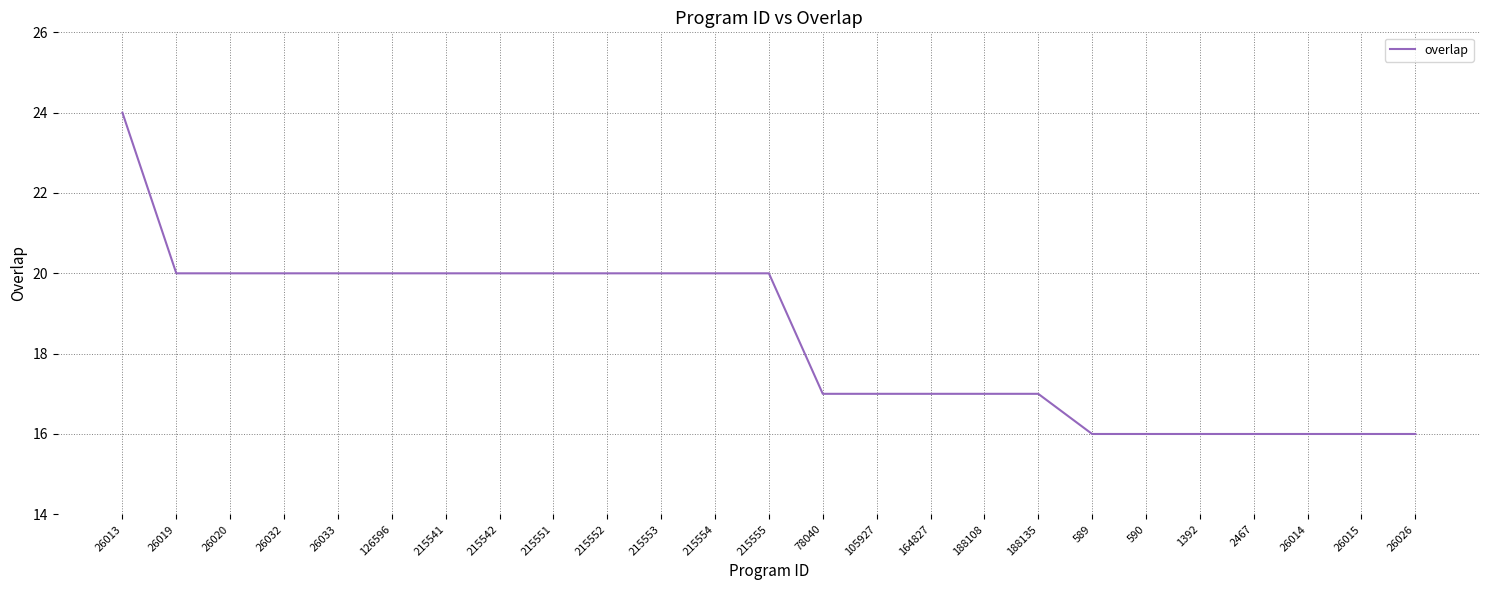

What is the difference between the maximum and minimum values?

8